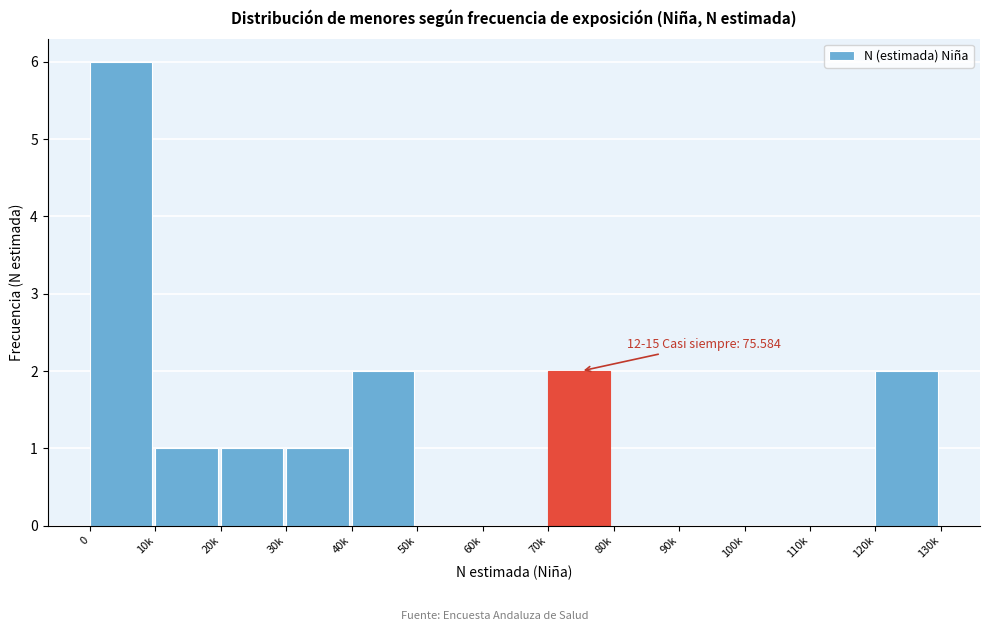

Reading left to right, transcribe all the data shown in this chart.

0=6	10k=1	20k=1	30k=1	40k=2	50k=0	60k=0	70k=2	80k=0	90k=0	100k=0	110k=0	120k=2